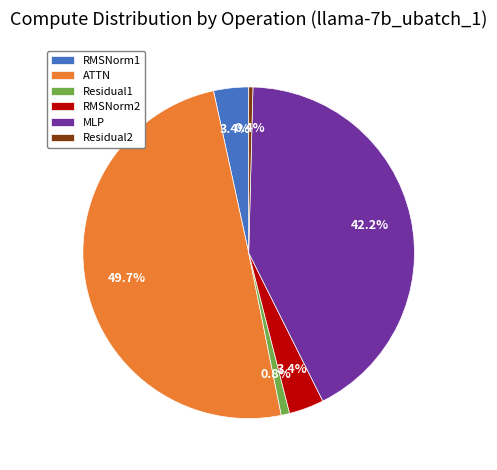

What is the largest slice in the pie chart?

ATTN